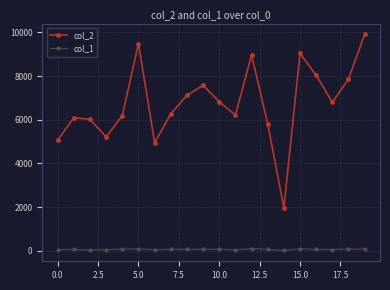

What is the greatest value displayed?

9908